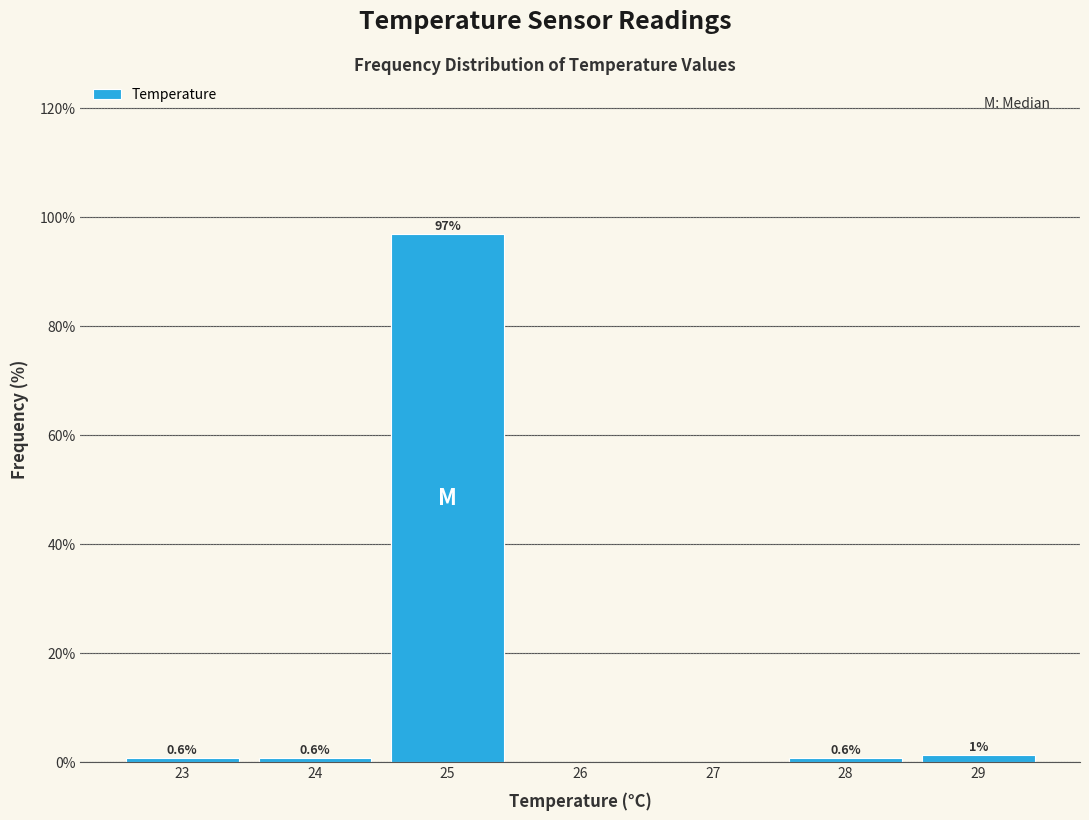

Over which range of the x-axis is the bar tallest?

24.5 to 25.5